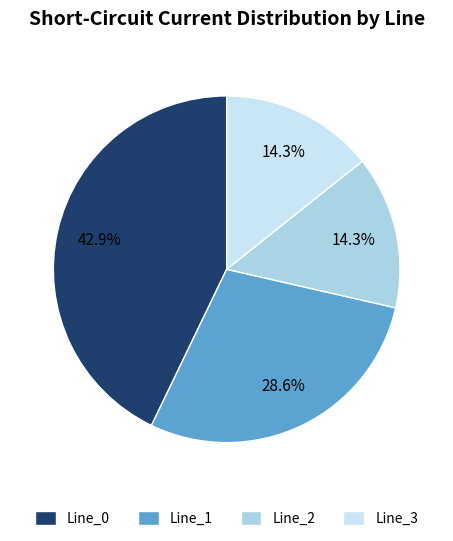

What percentage is the Line_1 slice, to the nearest percent?

29%